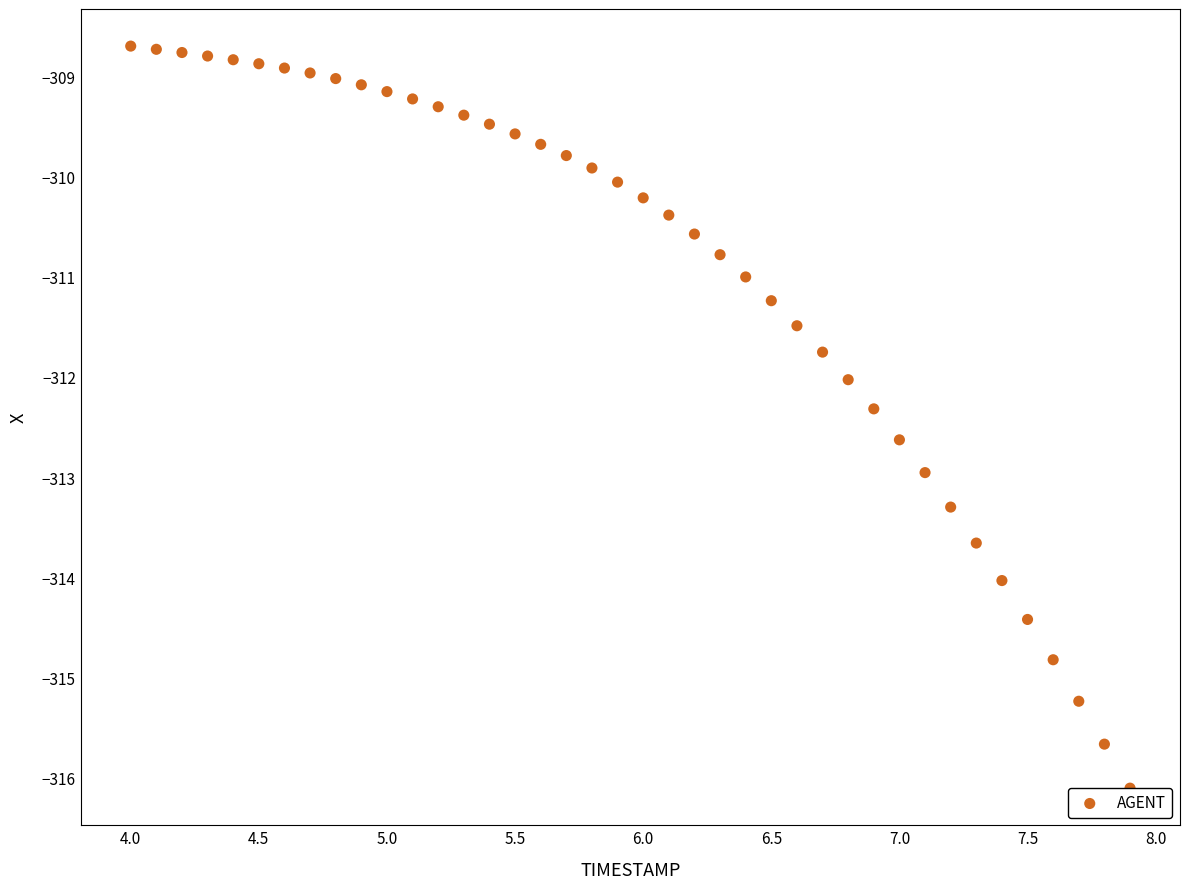

What is the range of Y values (max minus min)?

7.4